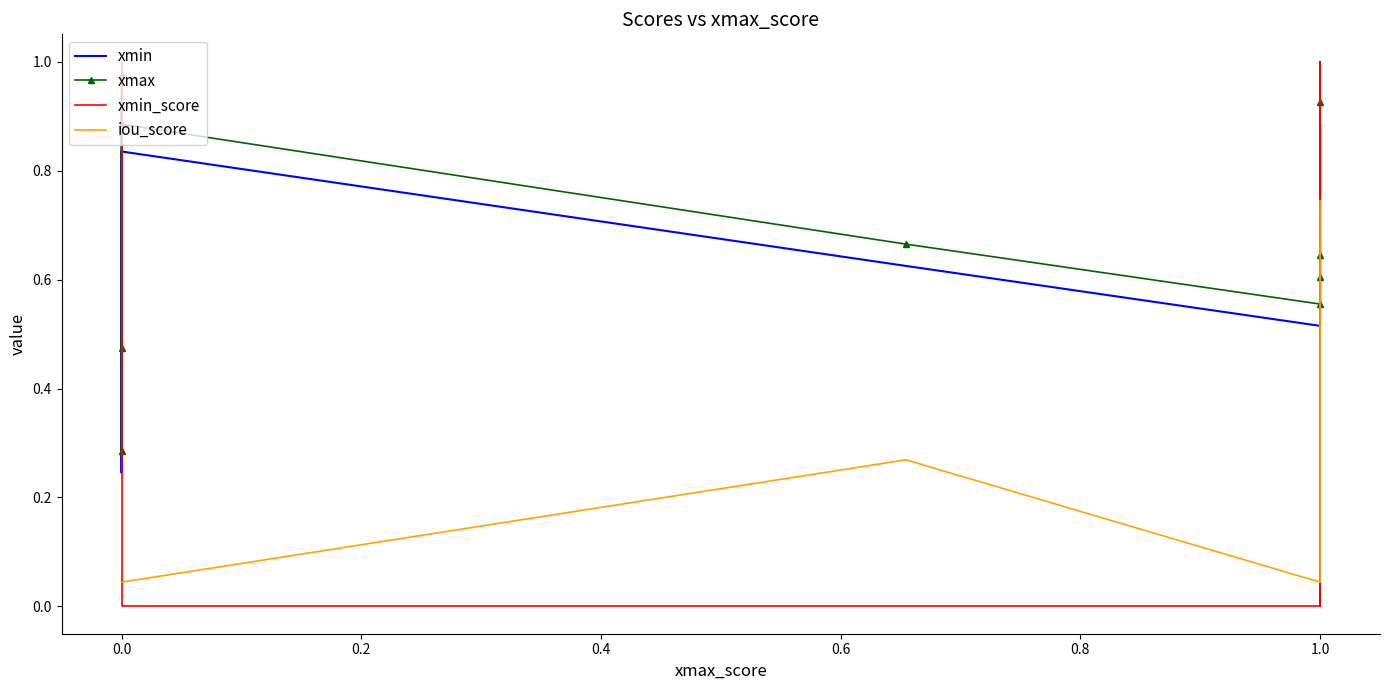

What is the maximum value shown in the chart?

1.0